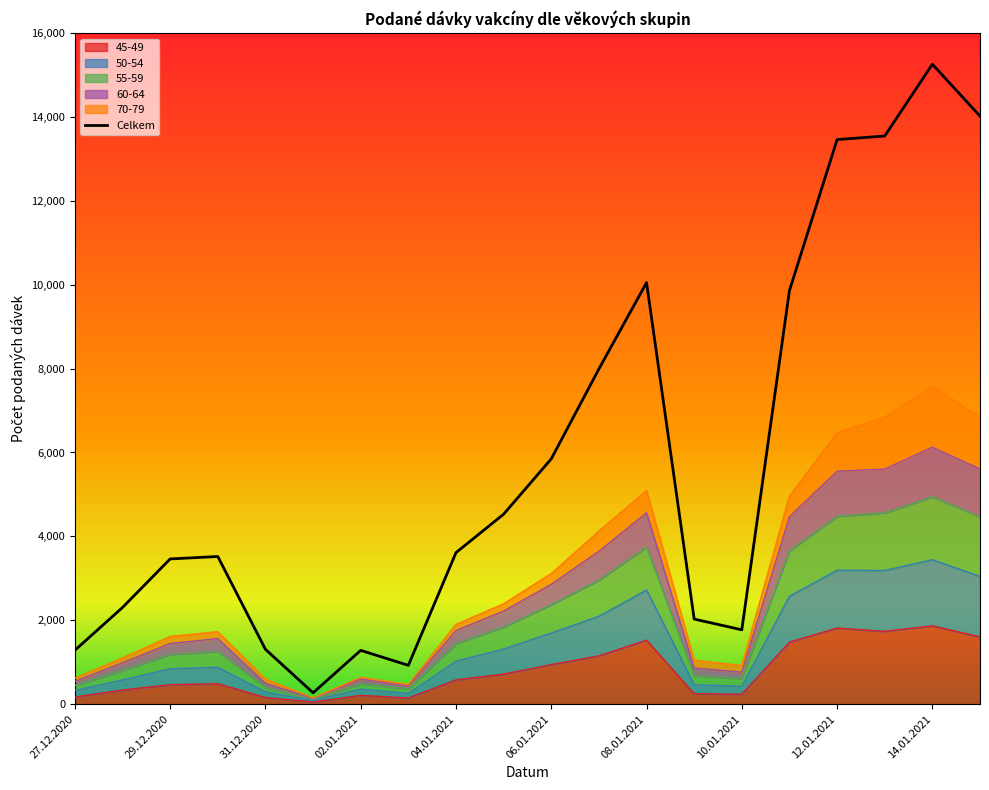

What is the label of the 12th point from the right?

04.01.2021